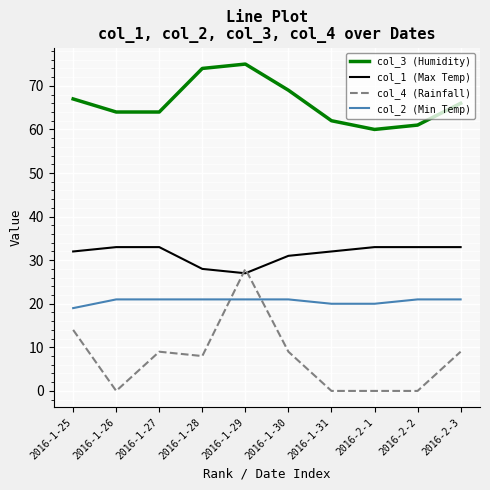

True or false: col_1 (Max Temp) and col_2 (Min Temp) cross at least once.

False